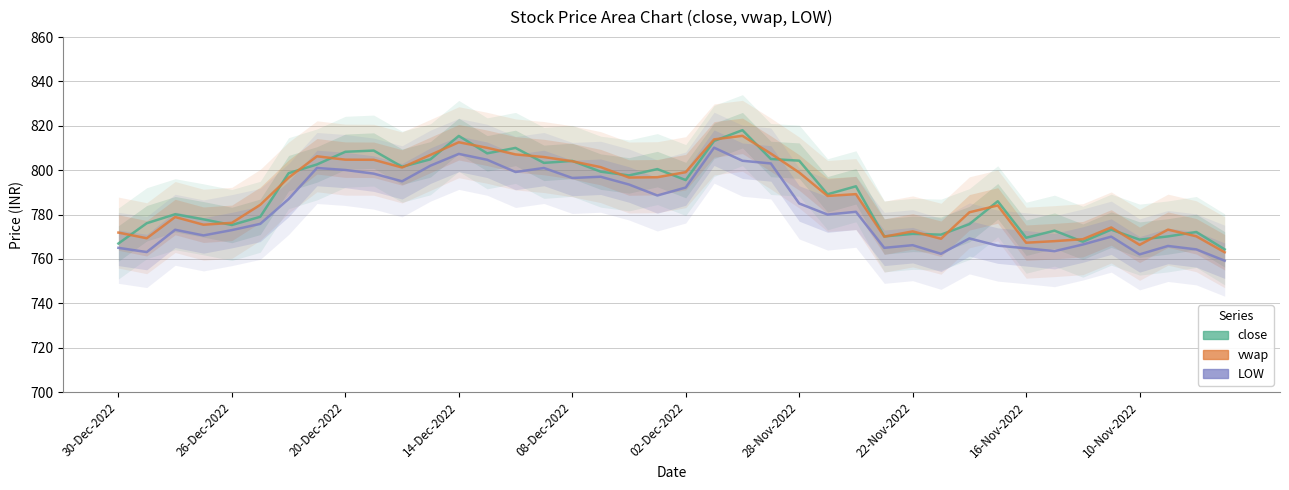

What is the sum of all LOW values?

31293.1